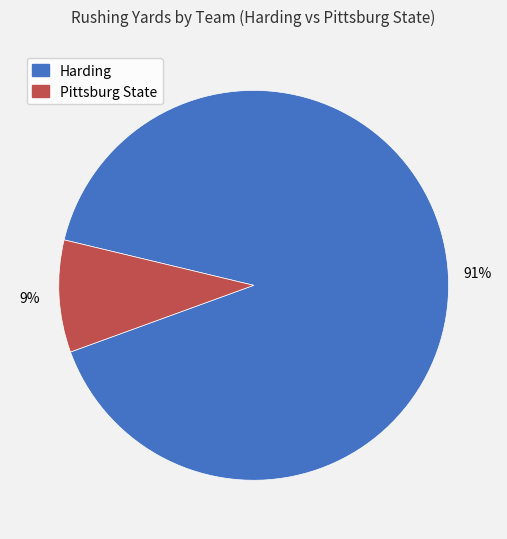

What percentage is the Pittsburg State slice, to the nearest percent?

9%